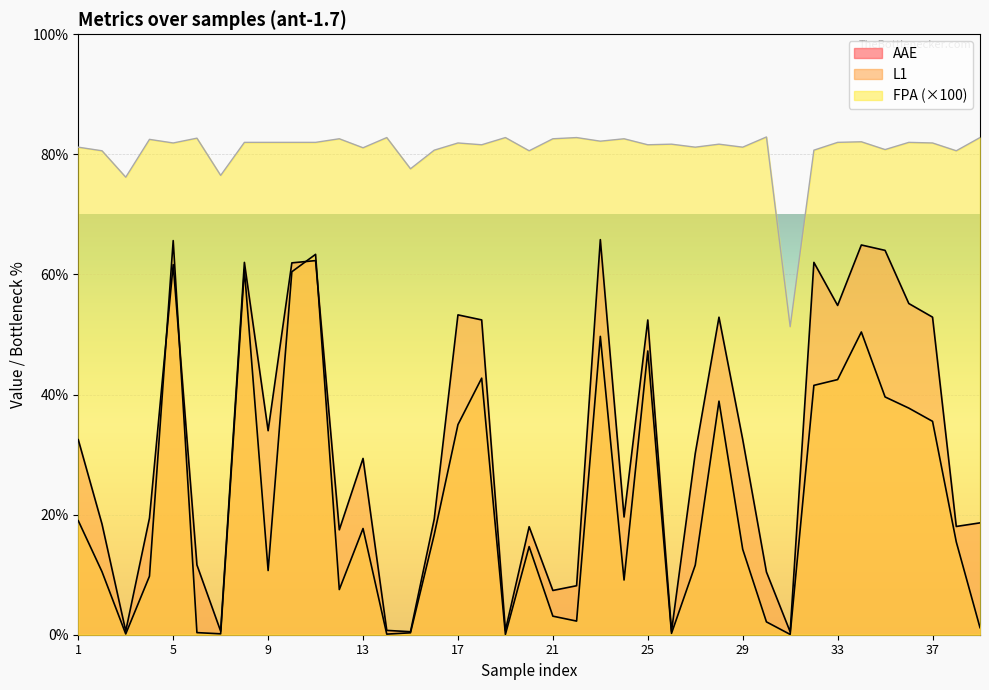

Where is AAE nearest to the value 33?

29